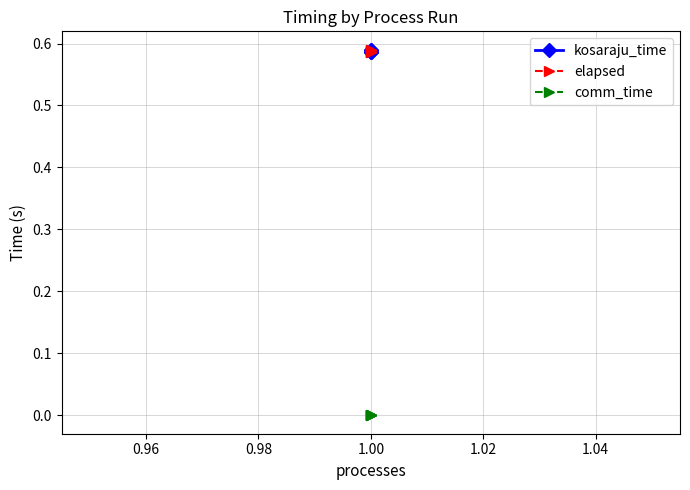

True or false: comm_time has more than 1 points higher than both neighbors.

False